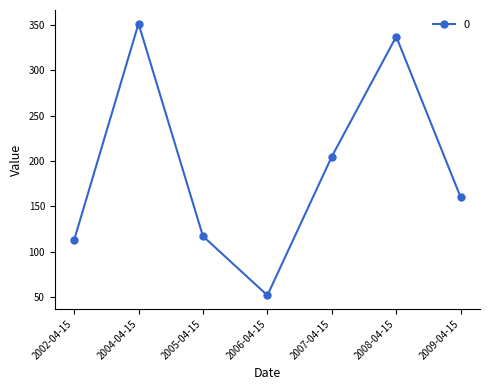

List the labels in order of value, largest first.

2004-04-15, 2008-04-15, 2007-04-15, 2009-04-15, 2005-04-15, 2002-04-15, 2006-04-15